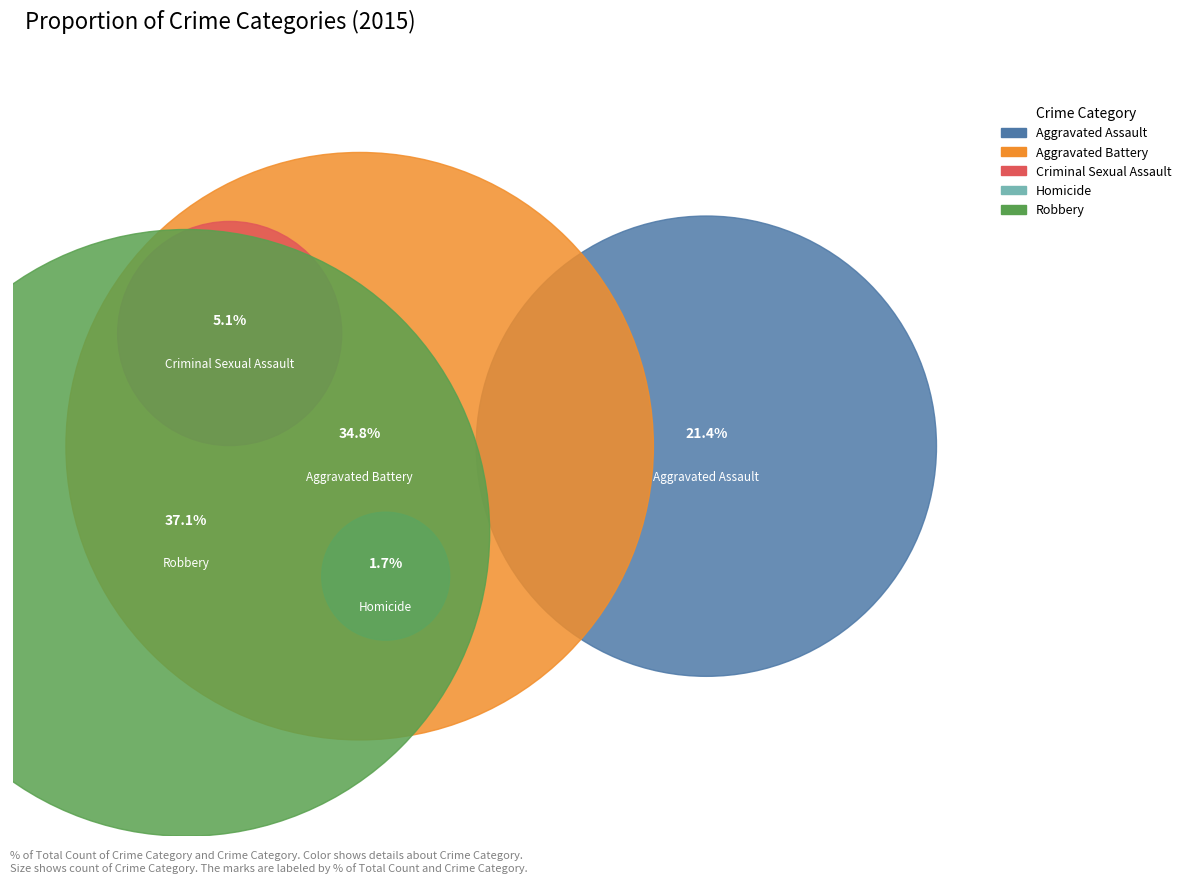

What percentage is the Homicide slice, to the nearest percent?

2%